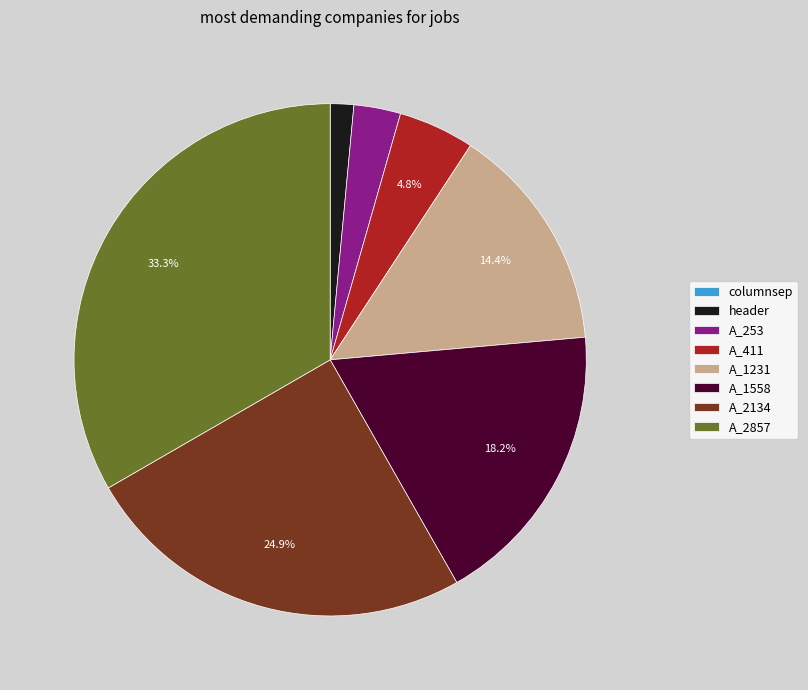

Combined, do A_1558 and A_2134 account for over 50%?

No